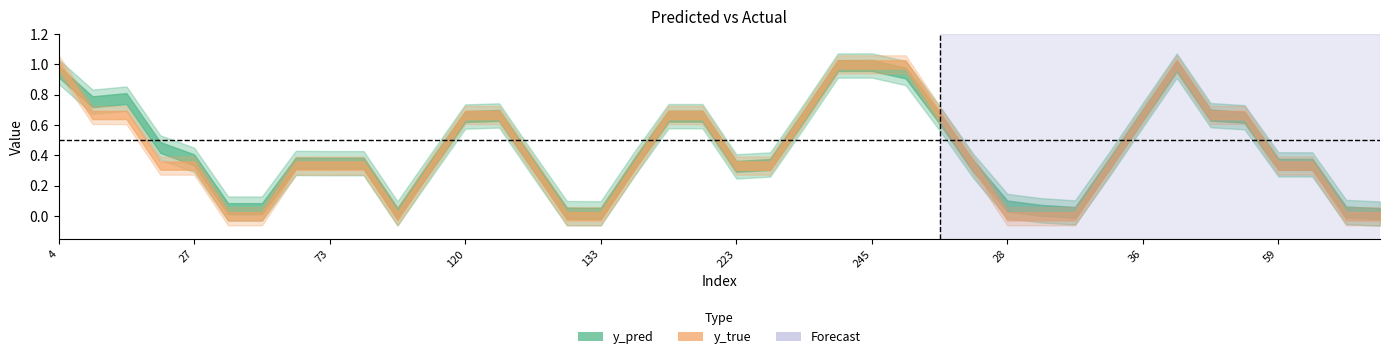

What is the label of the 29th point from the right?

113